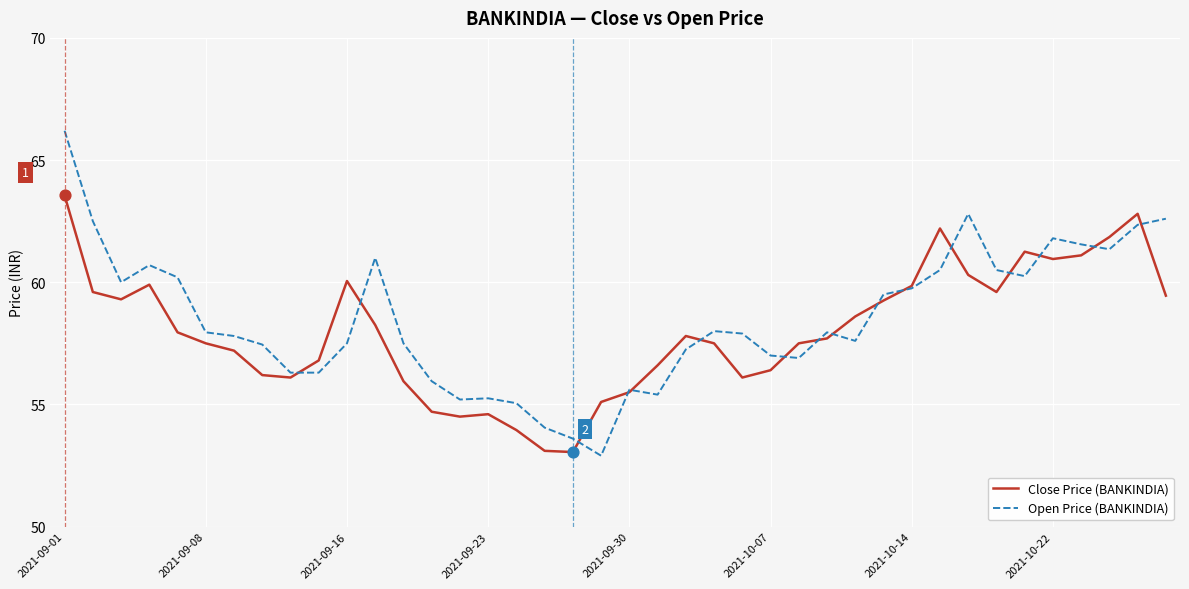

What are all the series names shown in the legend?

Close Price (BANKINDIA), Open Price (BANKINDIA)